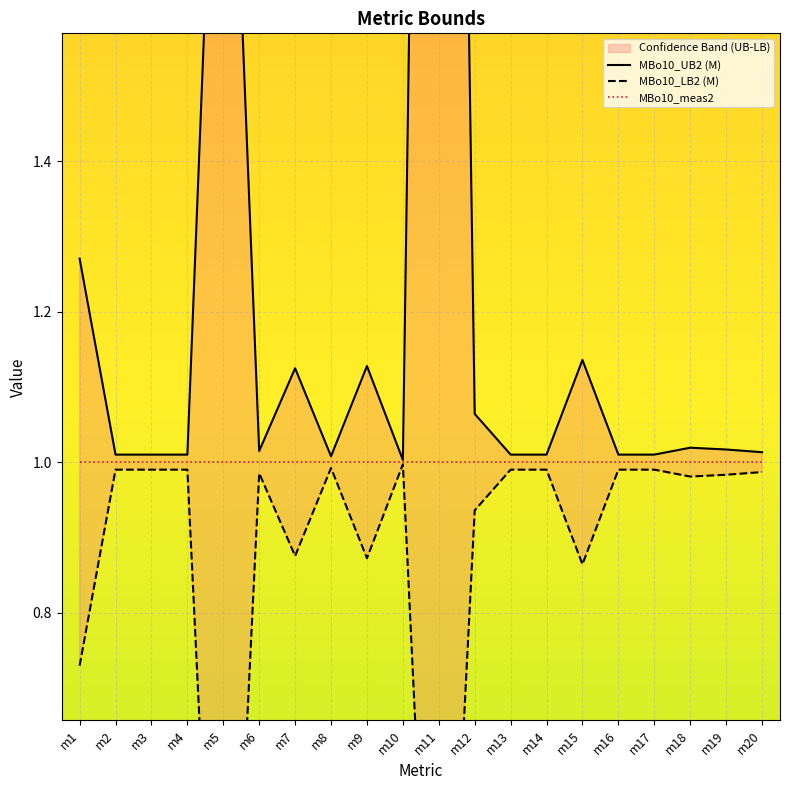

What is the sum of all MBo10_LB2 (M) values?

17.1